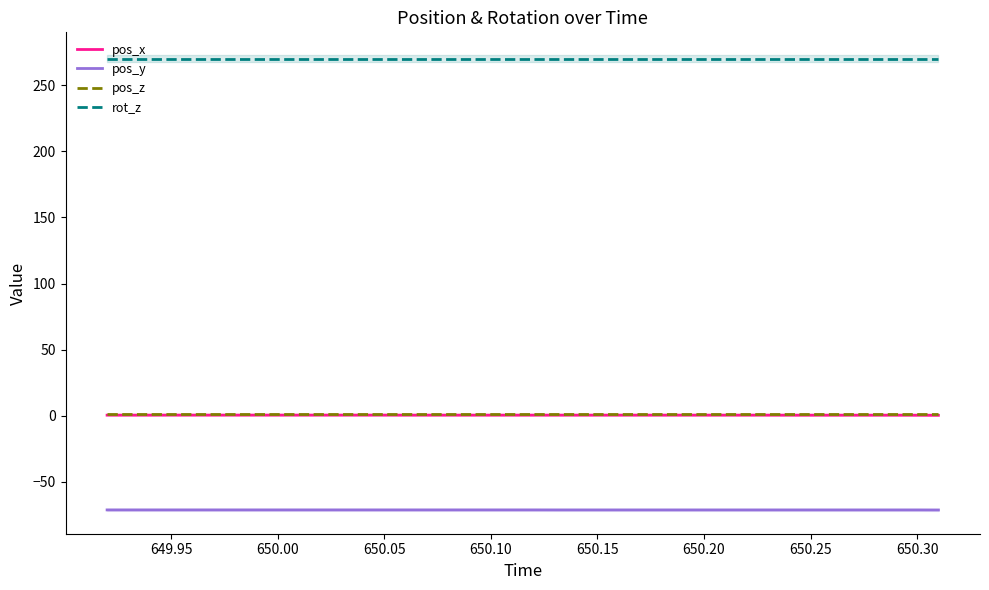

True or false: rot_z and pos_y cross at least once.

False